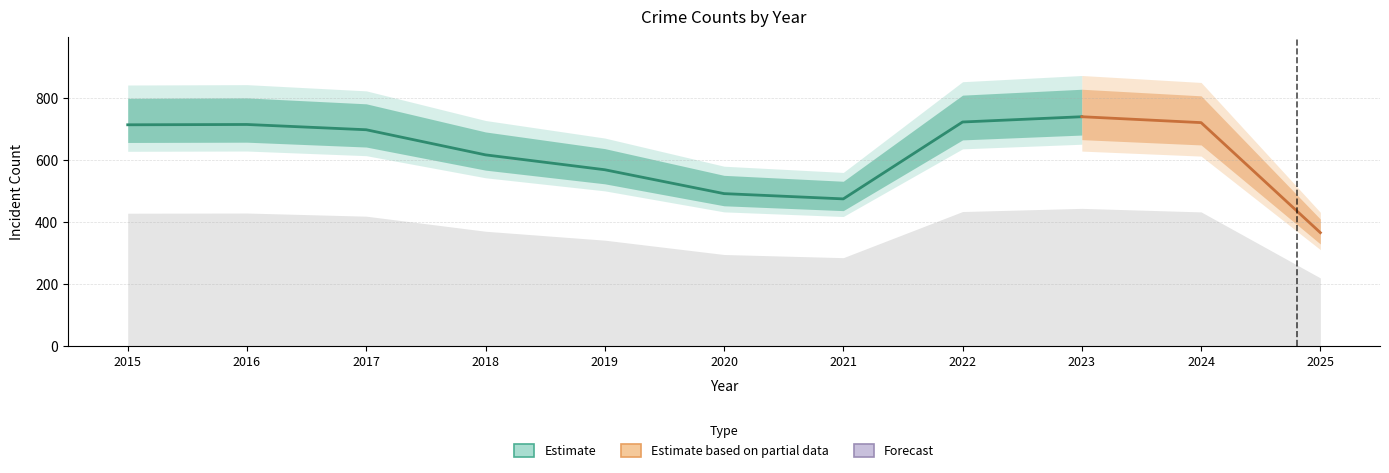

How many values are below 697?

4